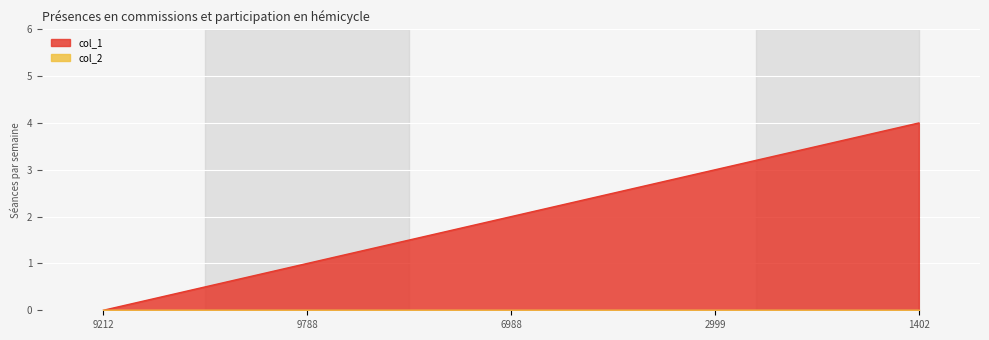

How many categories are shown in the chart?

5